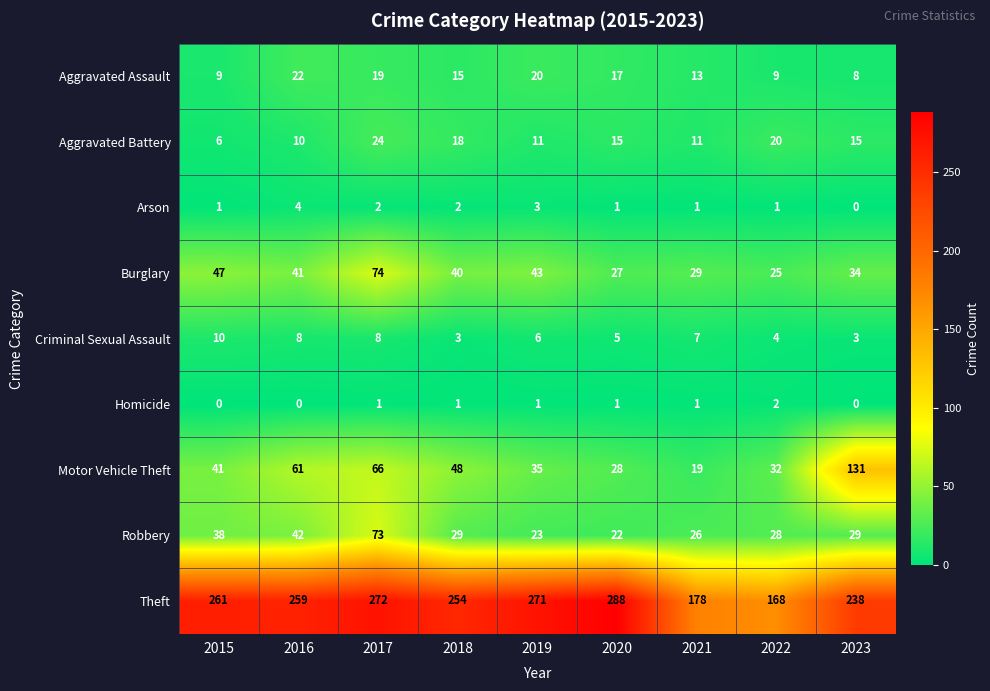

What is the sum of the Aggravated Assault values at 2016 and 2018?

37